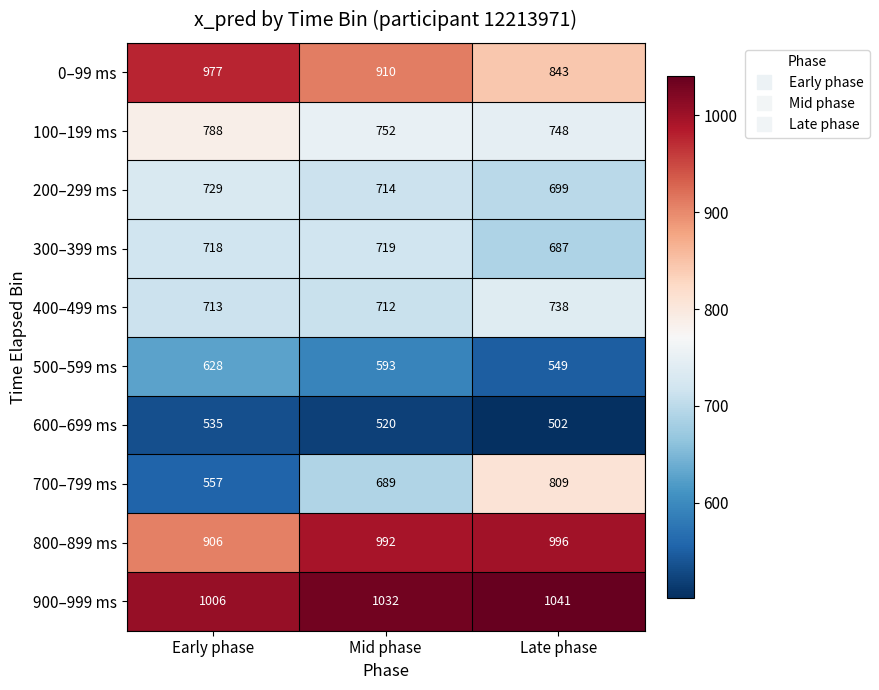

Which series has the largest range (max minus min)?

700–799 ms